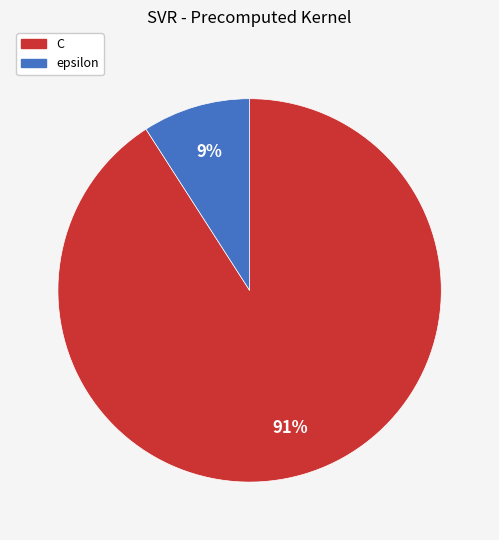

Count the number of slices in the pie.

2